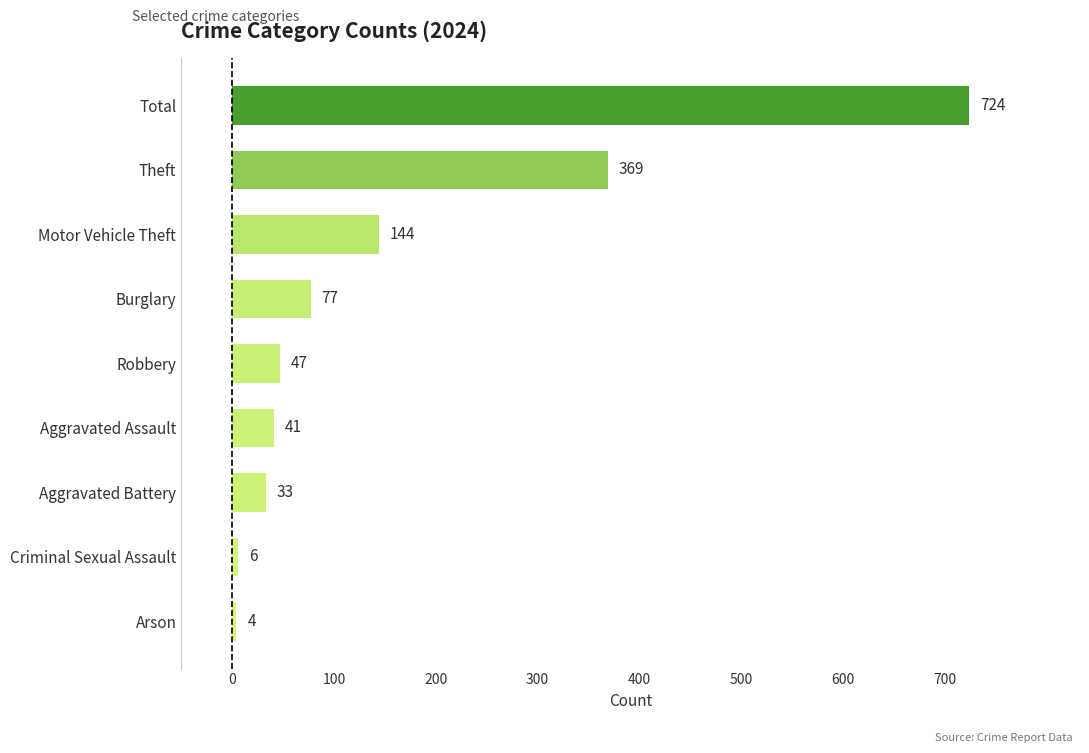

What is the difference between the second highest and second lowest values?

363